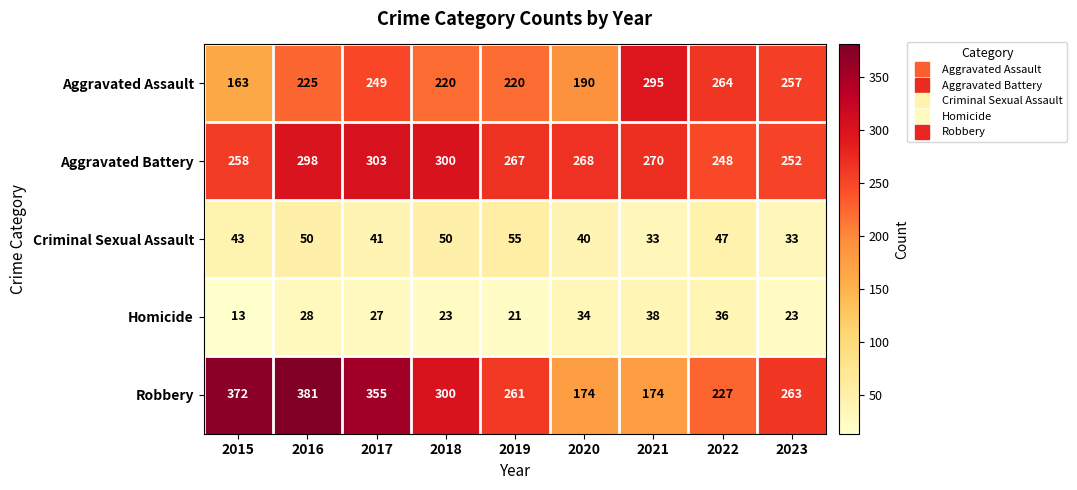

Which series has the largest range (max minus min)?

Robbery